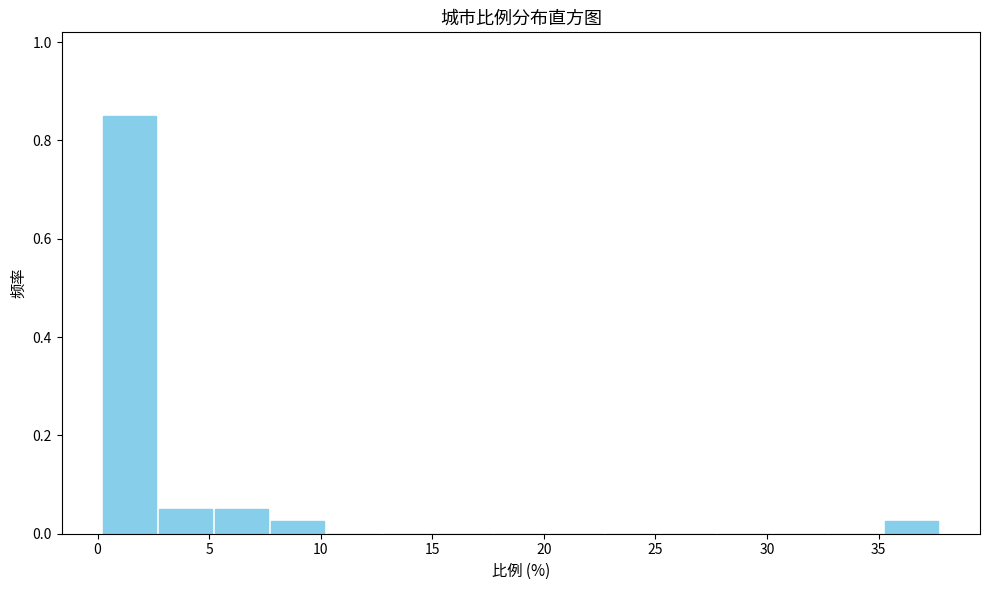

What is the height of the bar covering 2.5 to 5.0 on the x-axis? Neither the bar edges nor the heights are printed on the chart, so give them approximately, as read against the axes.

0.06